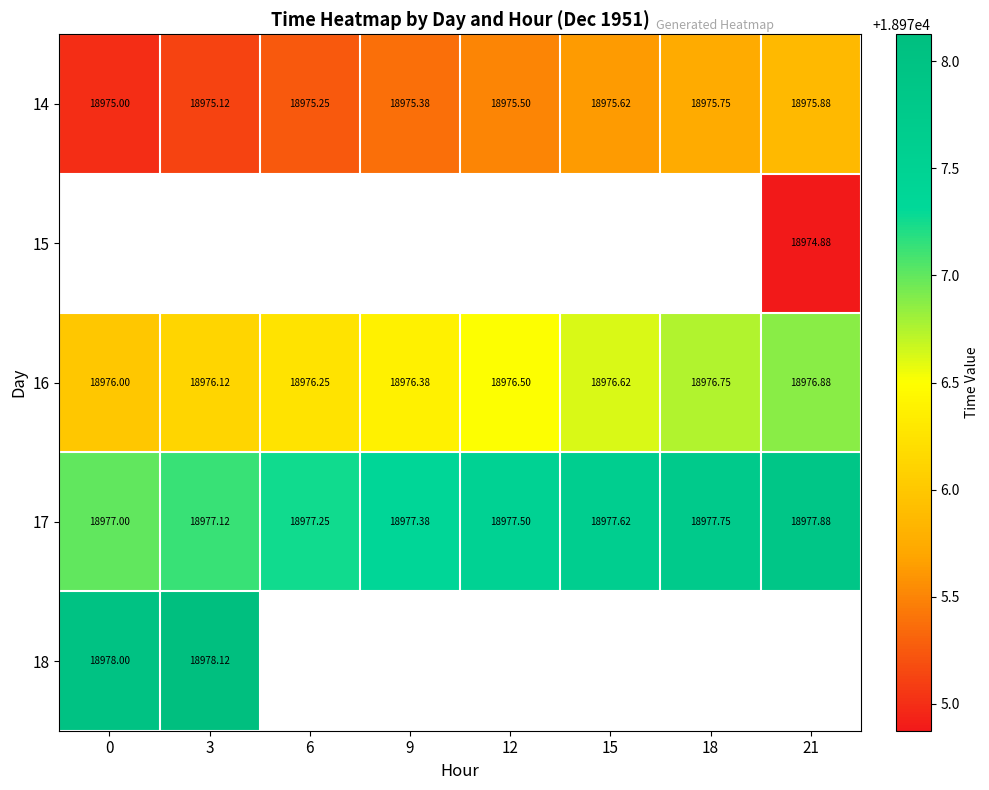

What is the difference between the maximum and minimum values in the 17 series?

0.9